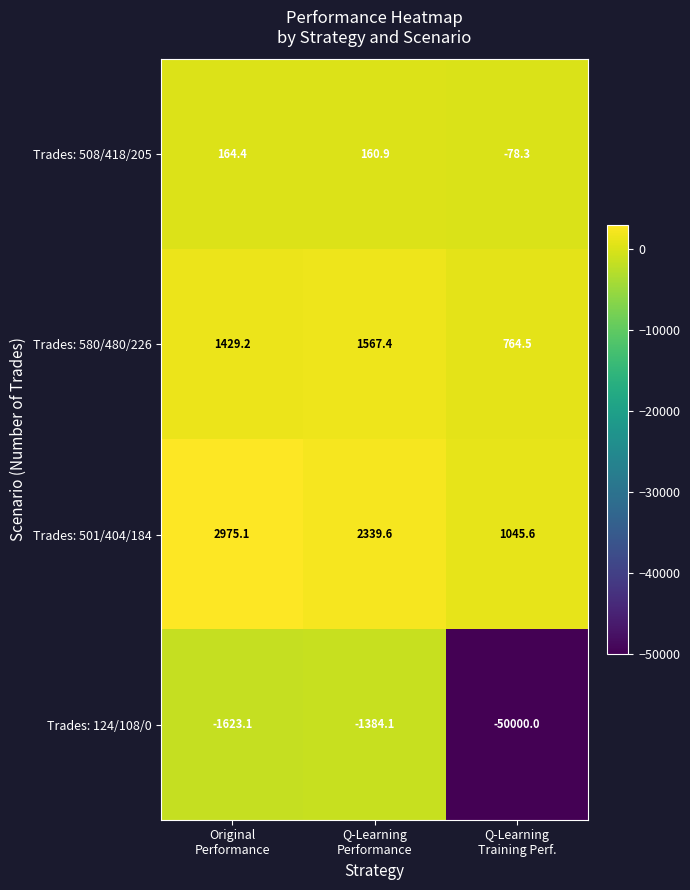

At which category does the chart reach its minimum across all series?

Q-Learning
Training Perf.